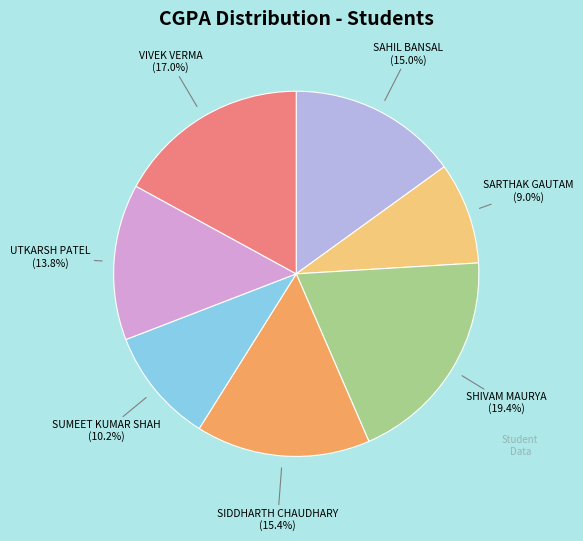

Is it true that VIVEK VERMA is 17% of the pie?

True